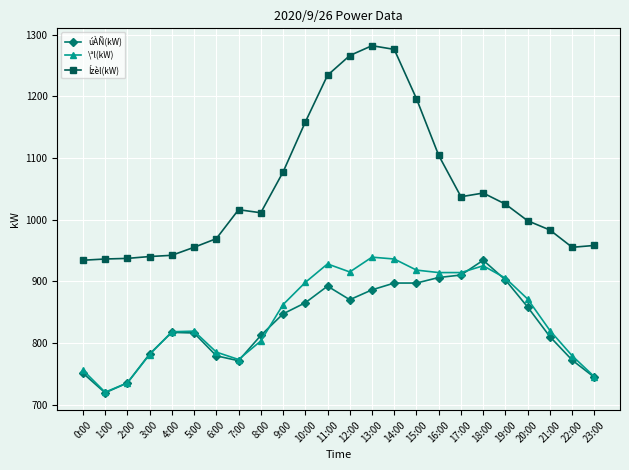

Count the number of categories in the chart.

24